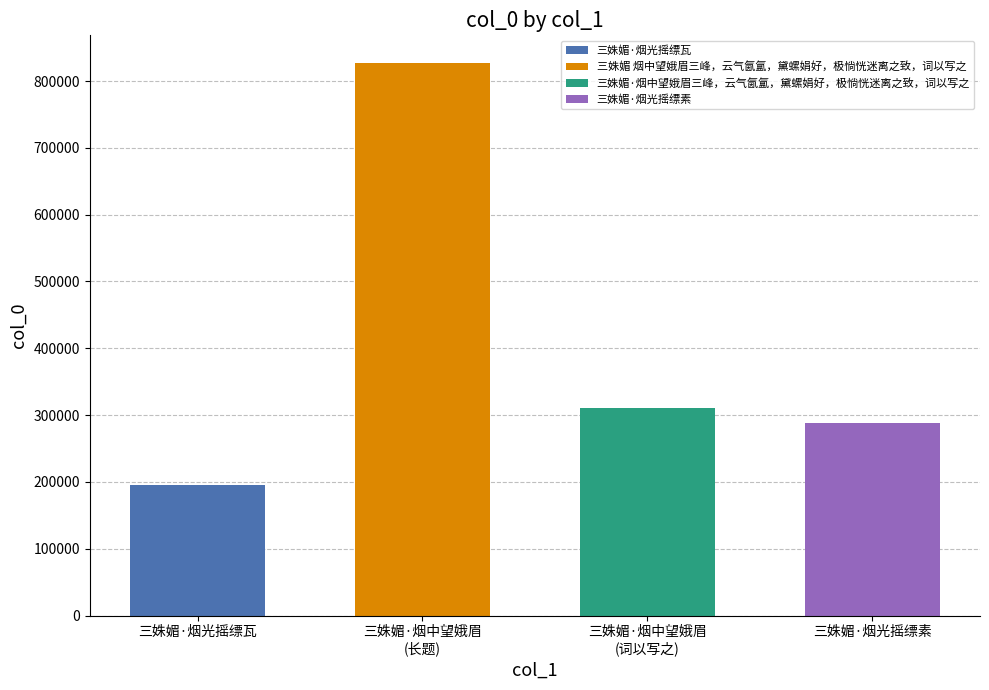

True or false: the data shows 311315 at 三姝媚·烟中望娥眉三峰，云气氤氲，黛螺娟好，极惝恍迷离之致，词以写之.

True